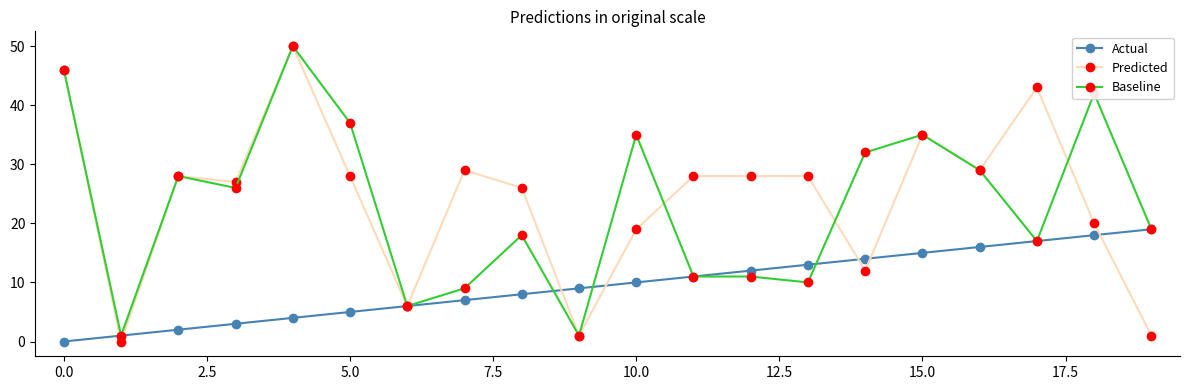

True or false: Predicted has more than 2 interior local peaks.

True